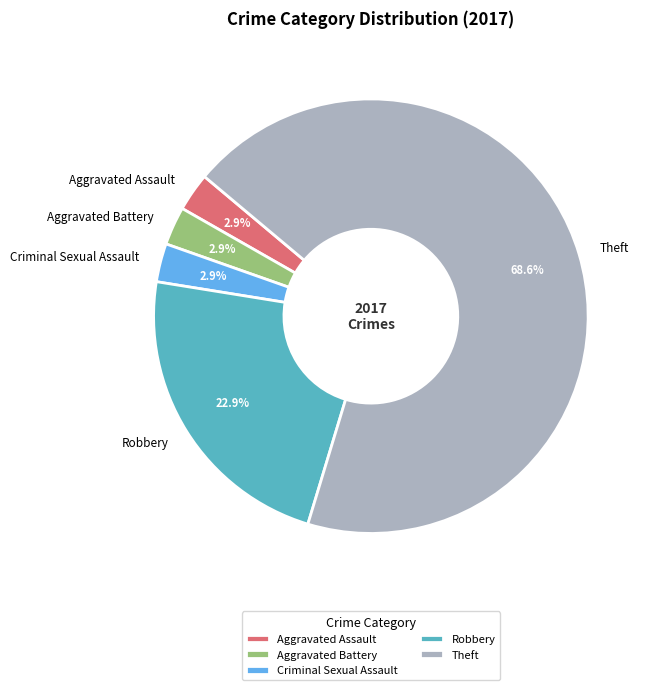

How many segments does this pie chart have?

5